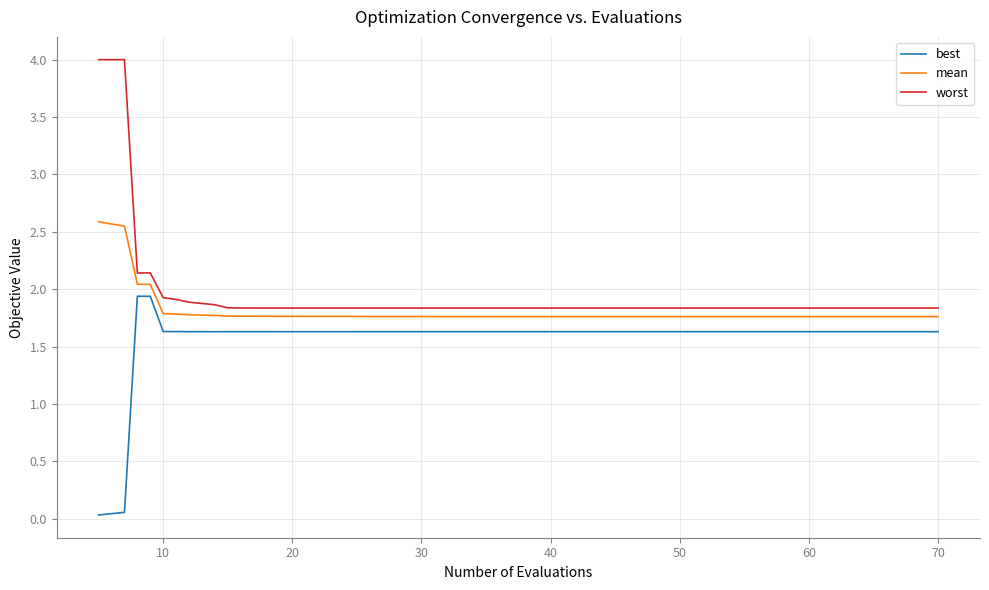

True or false: best and mean cross at least once.

False